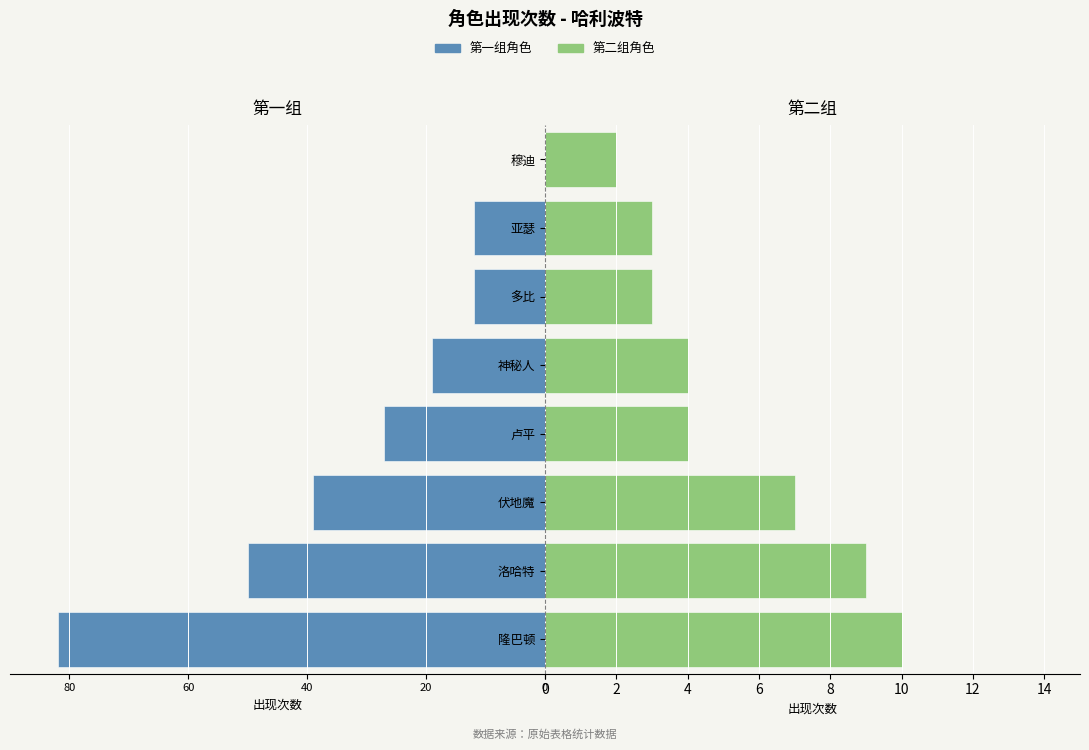

At how many categories does at least one series exceed -71?

8